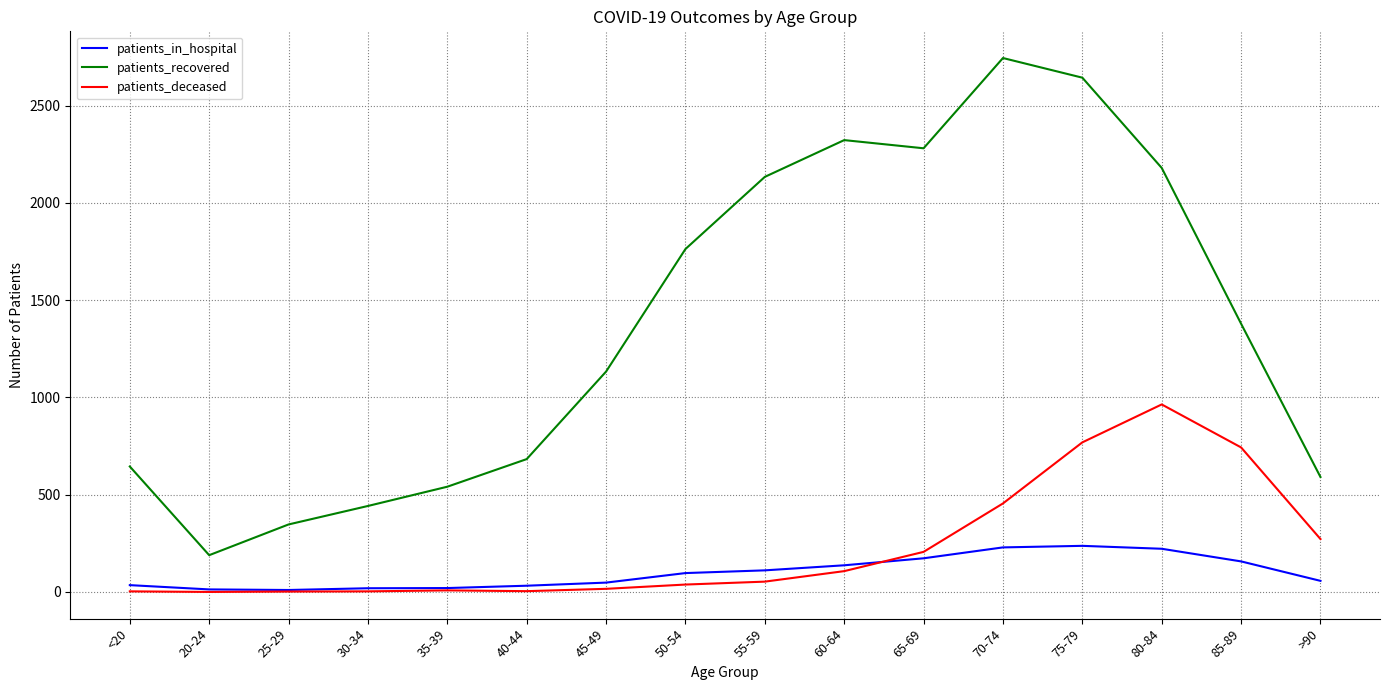

Which series changed the most between 65-69 and 70-74?

patients_recovered